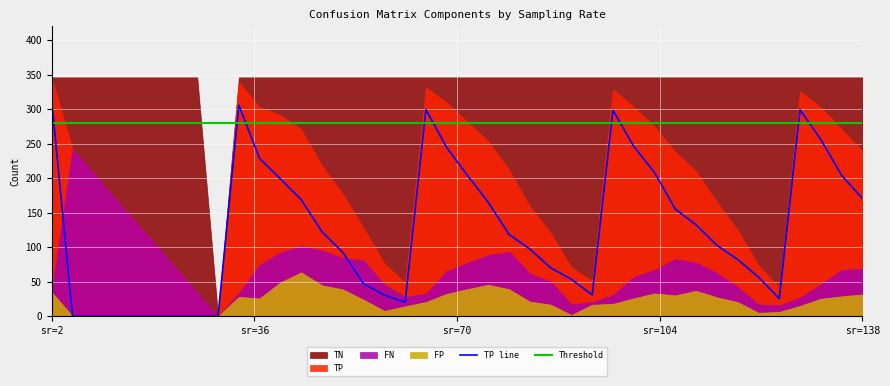

Between 36 and 36, which is larger?

36